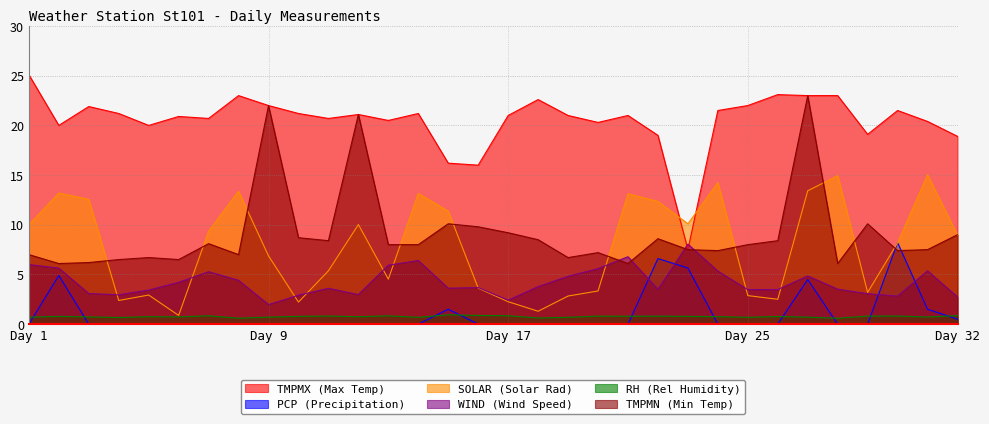

Reading right to left, transcribe all the data shown in this chart.

TMPMX: 18.9	20.4	21.5	19.1	23.0	23.0	23.1	22.0	21.5	7.5	19.0	21.0	20.3	21.0	22.6	21.0	16.0	16.2	21.2	20.5	21.1	20.7	21.2	22.0	23.0	20.7	20.9	20.0	21.2	21.9	20.0	25.1
PCP: 0.5	1.5	8.2	0.0	0.0	4.5	0.0	0.0	0.0	5.7	6.6	0.0	0.0	0.0	0.0	0.0	0.0	1.5	0.0	0.0	0.0	0.0	0.0	0.0	0.0	0.0	0.0	0.0	0.0	0.0	4.9	0.0
SOLAR: 9.0	15.0	8.2	3.2	14.9	13.4	2.5	2.9	14.2	10.1	12.4	13.1	3.3	2.8	1.3	2.3	3.6	11.4	13.2	4.5	10.0	5.4	2.2	6.9	13.4	9.3	0.9	2.9	2.4	12.6	13.2	10.0
WIND: 2.7	5.4	2.8	3.1	3.5	4.8	3.5	3.5	5.3	8.1	3.5	6.8	5.6	4.8	3.8	2.4	3.7	3.6	6.4	5.9	3.0	3.6	2.9	2.0	4.4	5.3	4.2	3.4	3.0	3.1	5.6	6.0
RH: 0.9	0.7	0.8	0.8	0.6	0.7	0.8	0.7	0.8	0.8	0.8	0.8	0.8	0.7	0.6	0.8	0.9	0.9	0.7	0.8	0.8	0.8	0.8	0.7	0.6	0.8	0.7	0.8	0.7	0.7	0.8	0.7
TMPMN: 9.0	7.5	7.4	10.1	6.1	23.0	8.4	8.0	7.4	7.5	8.6	6.1	7.2	6.7	8.5	9.2	9.8	10.1	8.0	8.0	21.1	8.4	8.7	22.0	7.0	8.1	6.5	6.7	6.5	6.2	6.1	7.0